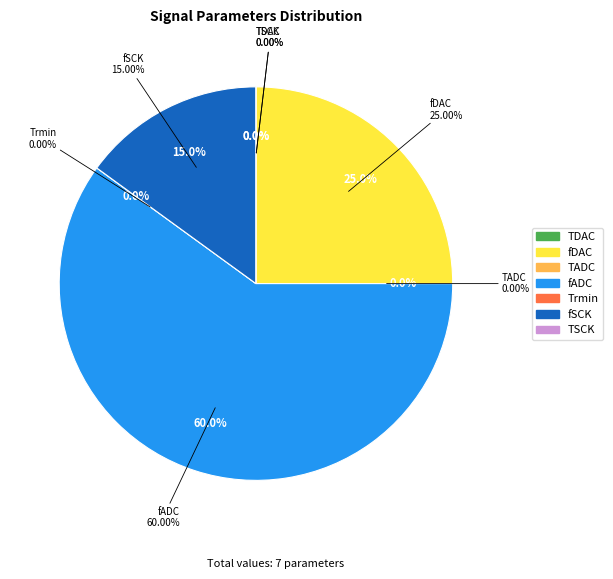

What is the smallest slice in the pie chart?

Trmin